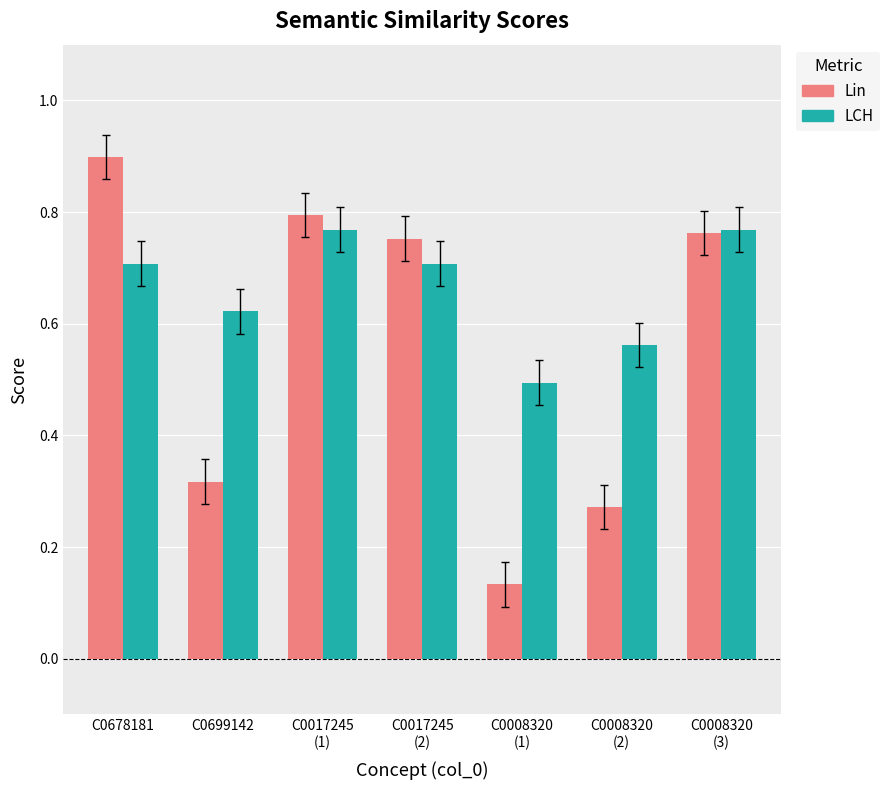

What is the total value across all series at C0017245
(2)?

1.5